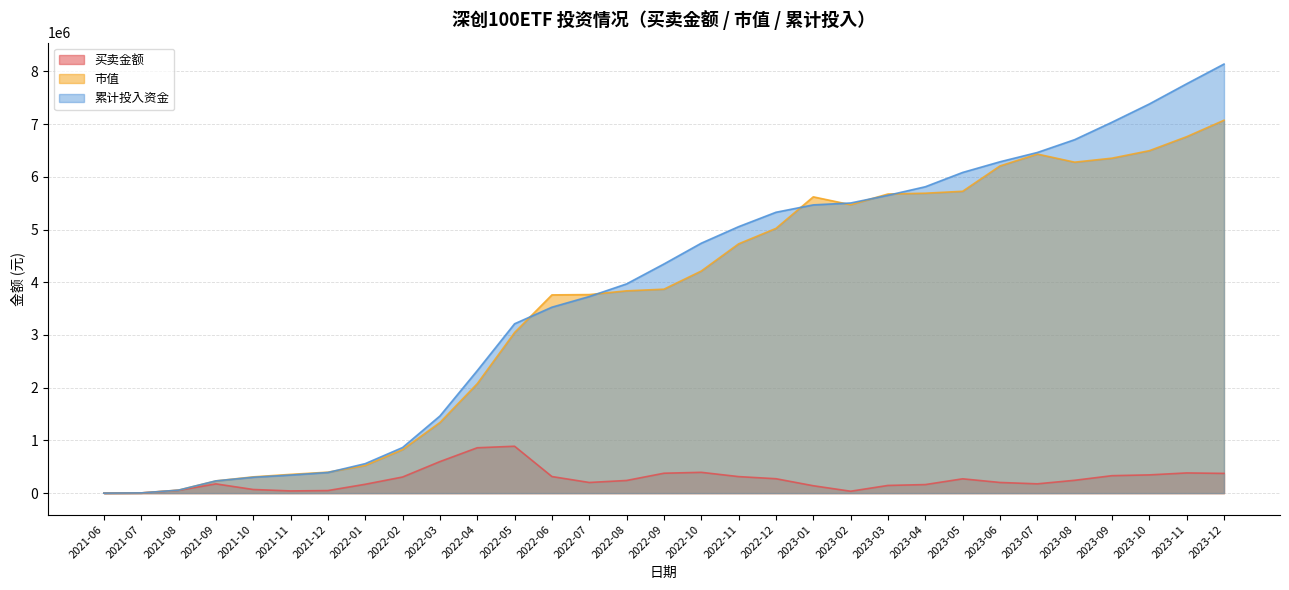

Where does the 累计投入资金 series first go above 4346196?

2022-09